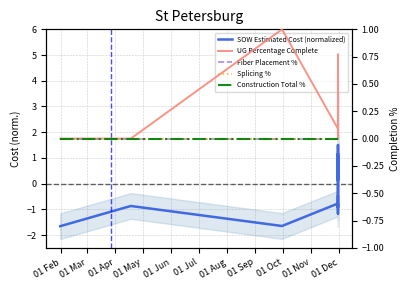

Does the chart have visible grid lines?

Yes